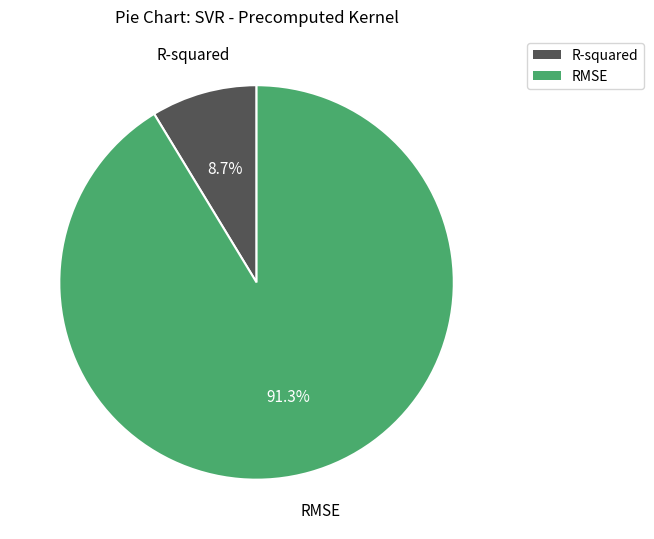

Combined, do R-squared and RMSE account for over 50%?

Yes